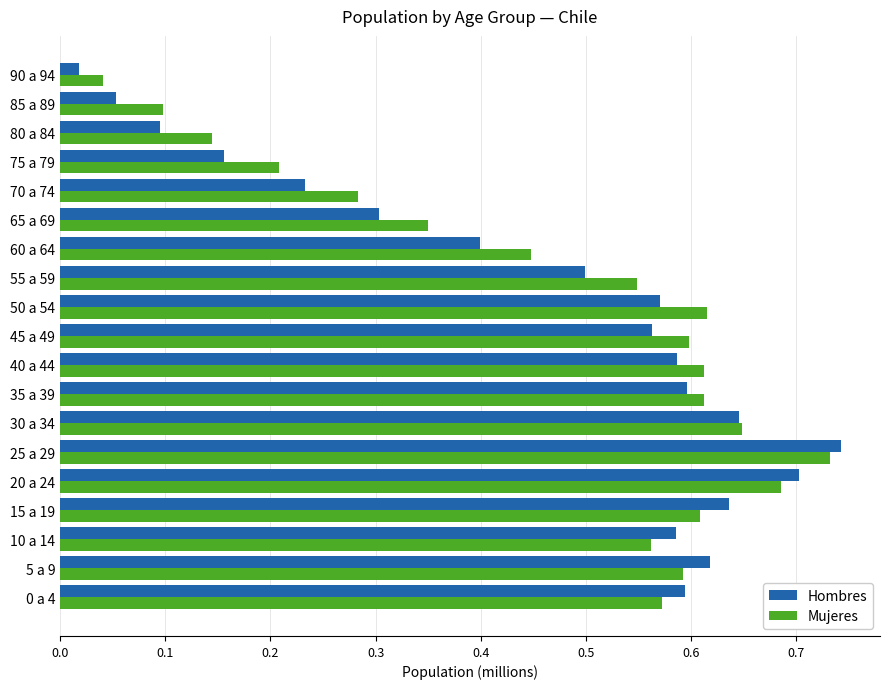

Where is Hombres nearest to the value 0?

90 a 94